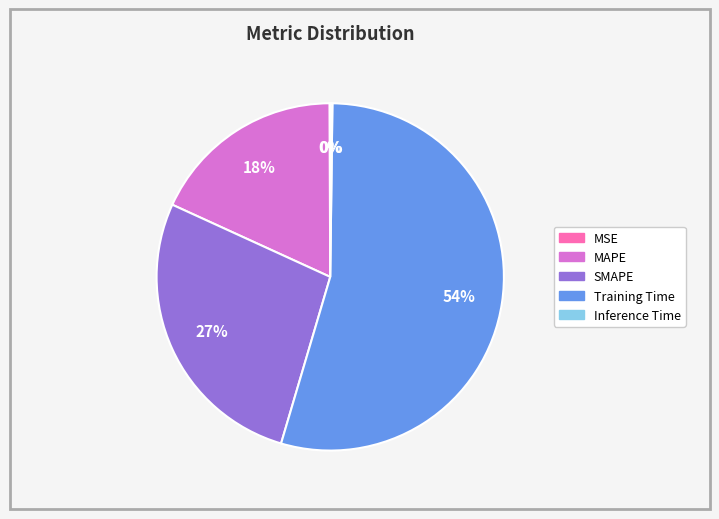

What is the largest slice in the pie chart?

Training Time